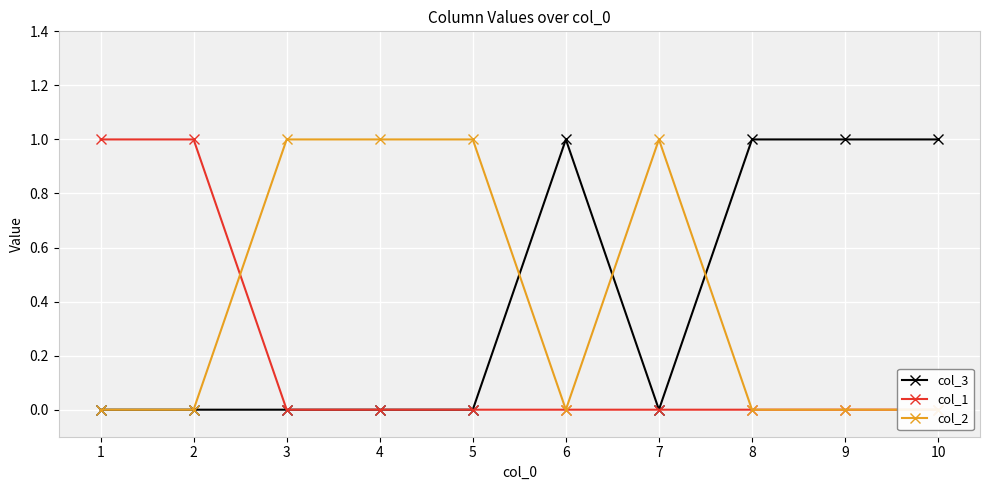

What are all the series names shown in the legend?

col_3, col_1, col_2